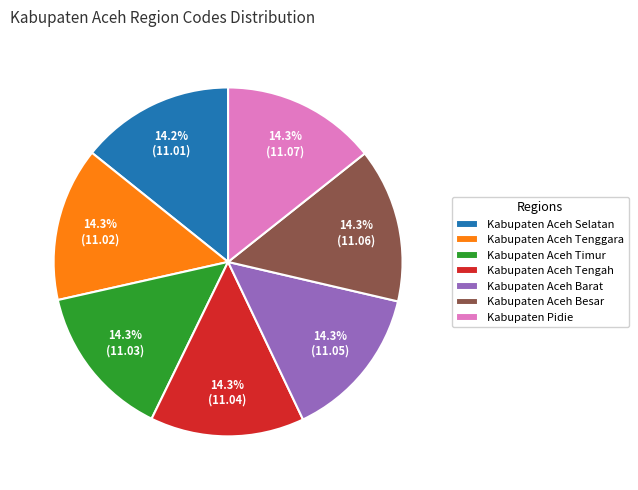

Count the number of slices in the pie.

7